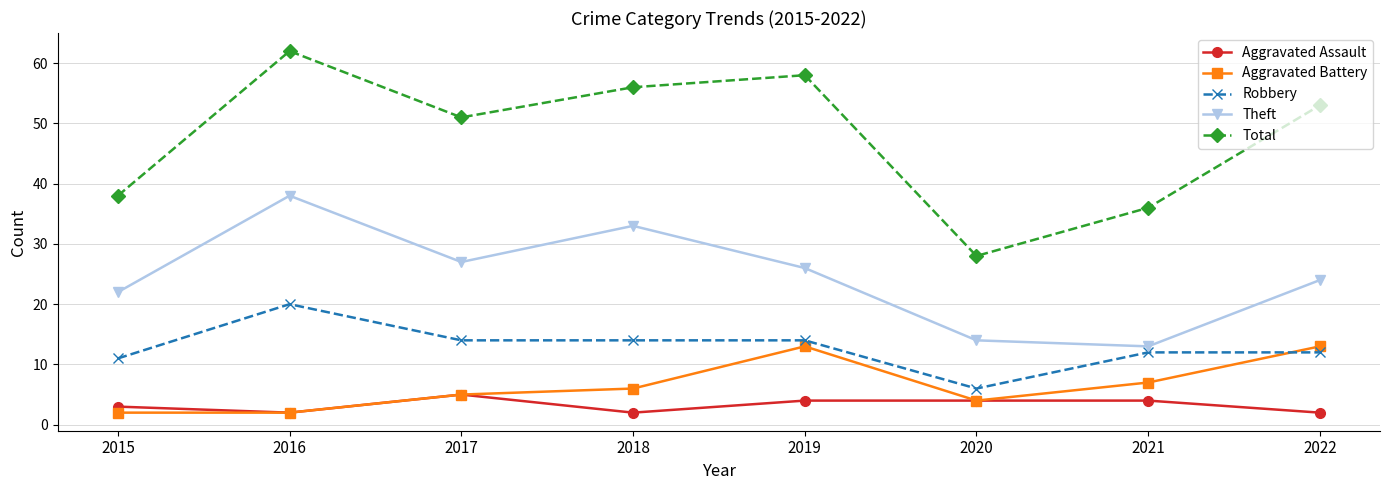

What is the value of the Aggravated Battery point at the 3rd from the left?

5